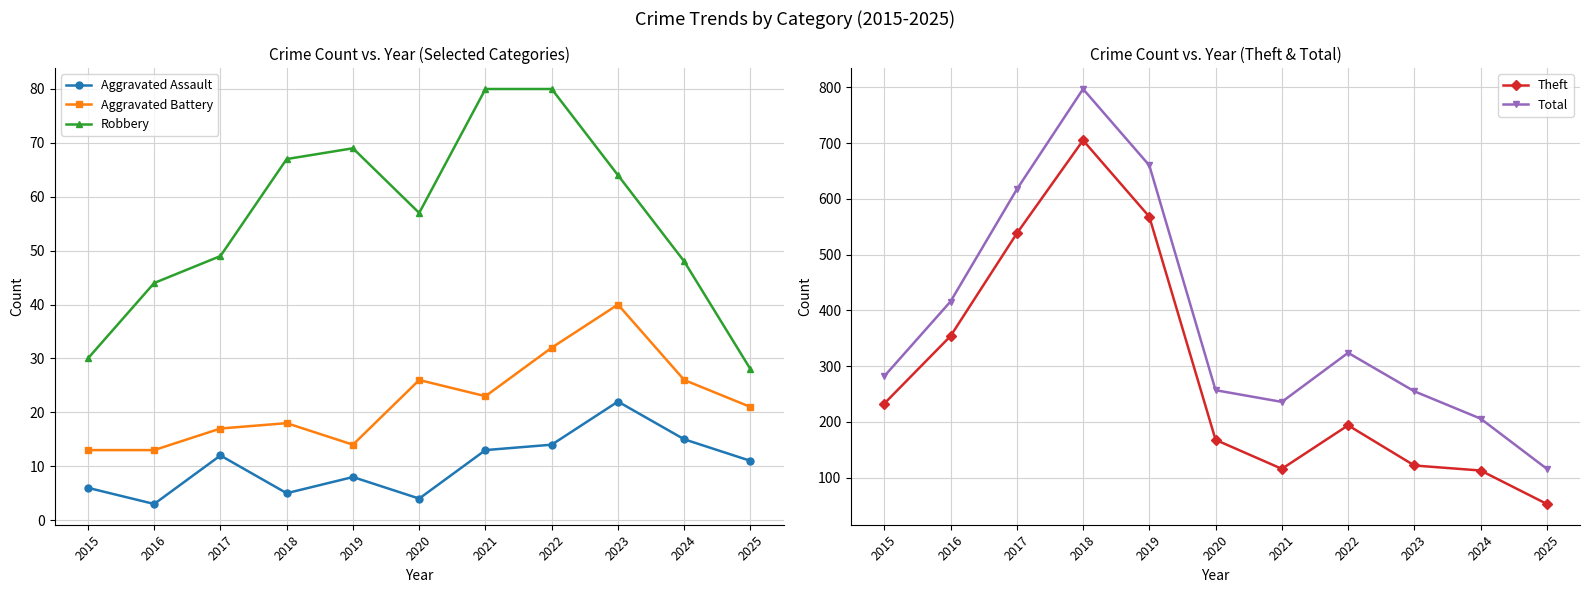

True or false: Aggravated Battery and Theft intersect in this chart.

False